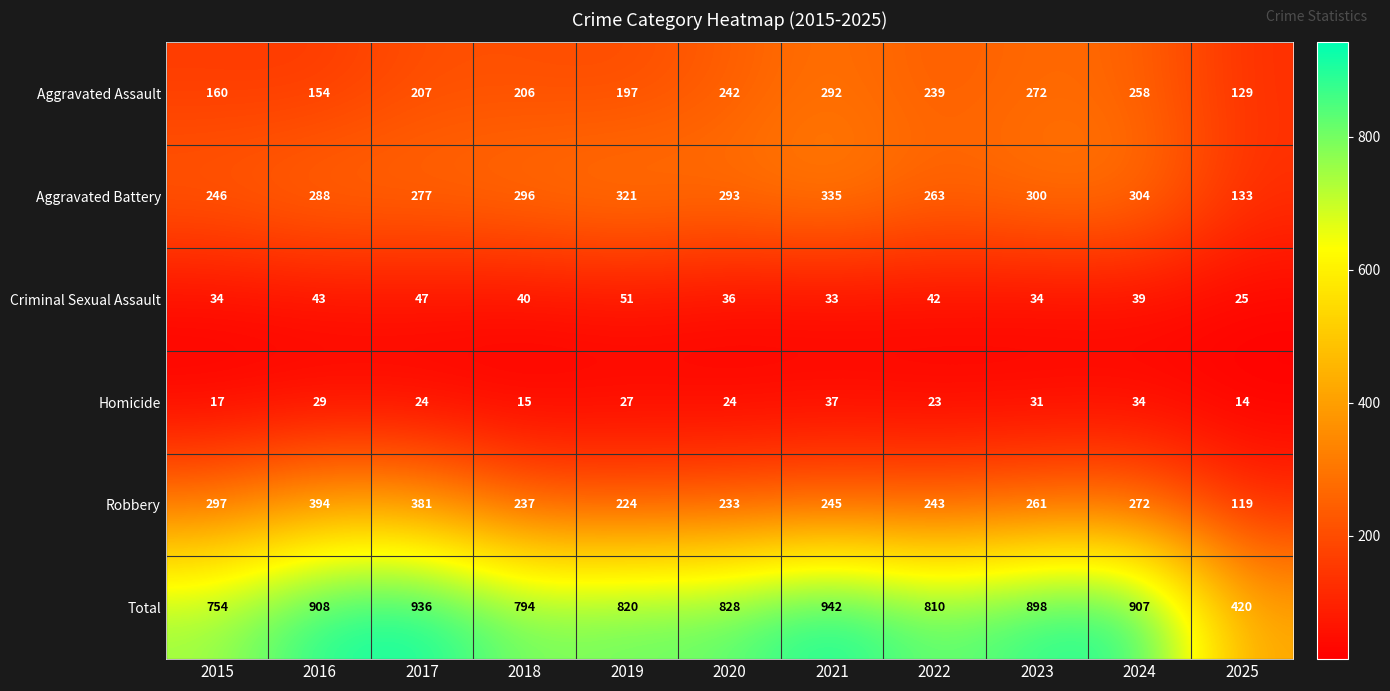

At which category is the sum across all series the highest?

2021